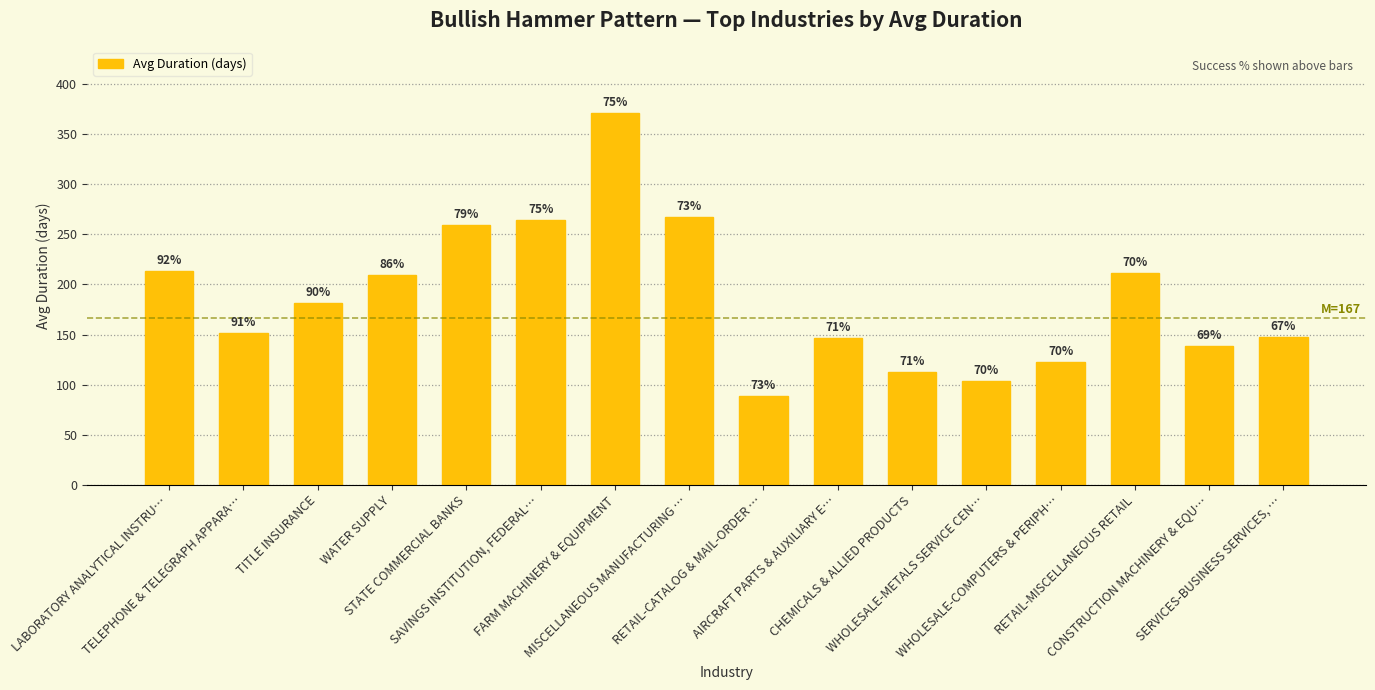

What is the minimum value shown in the chart?

89